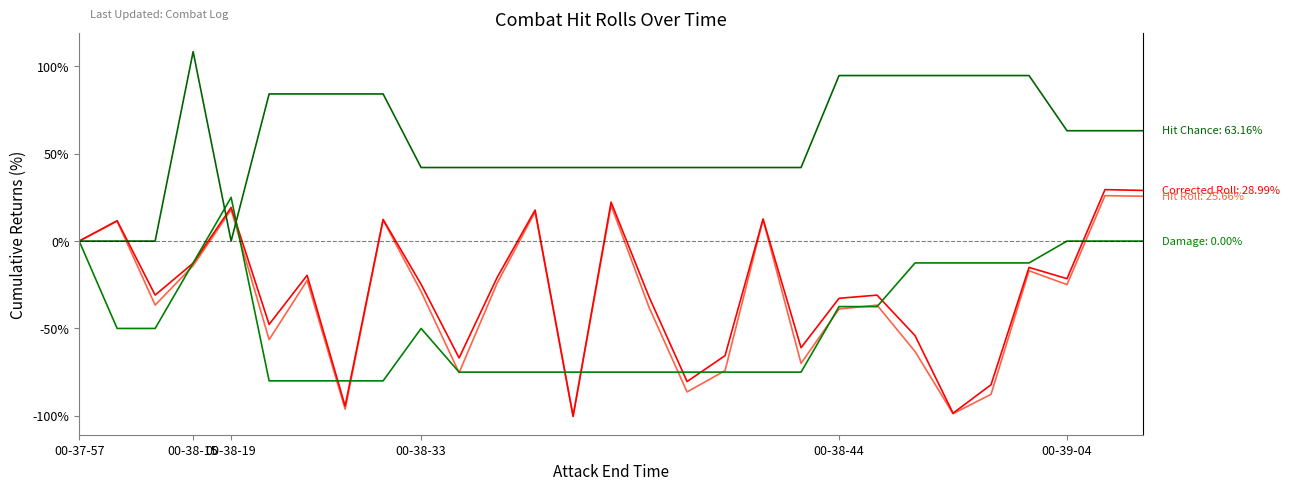

Does the chart display data point markers on the line(s)?

No